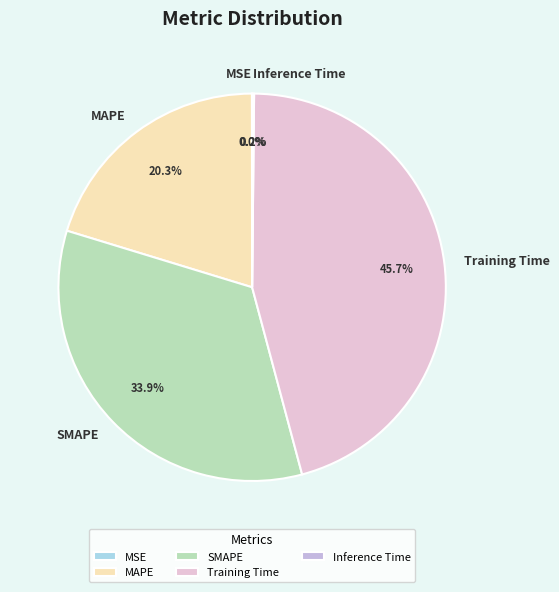

What is the total percentage of Training Time and MAPE?

65.9%